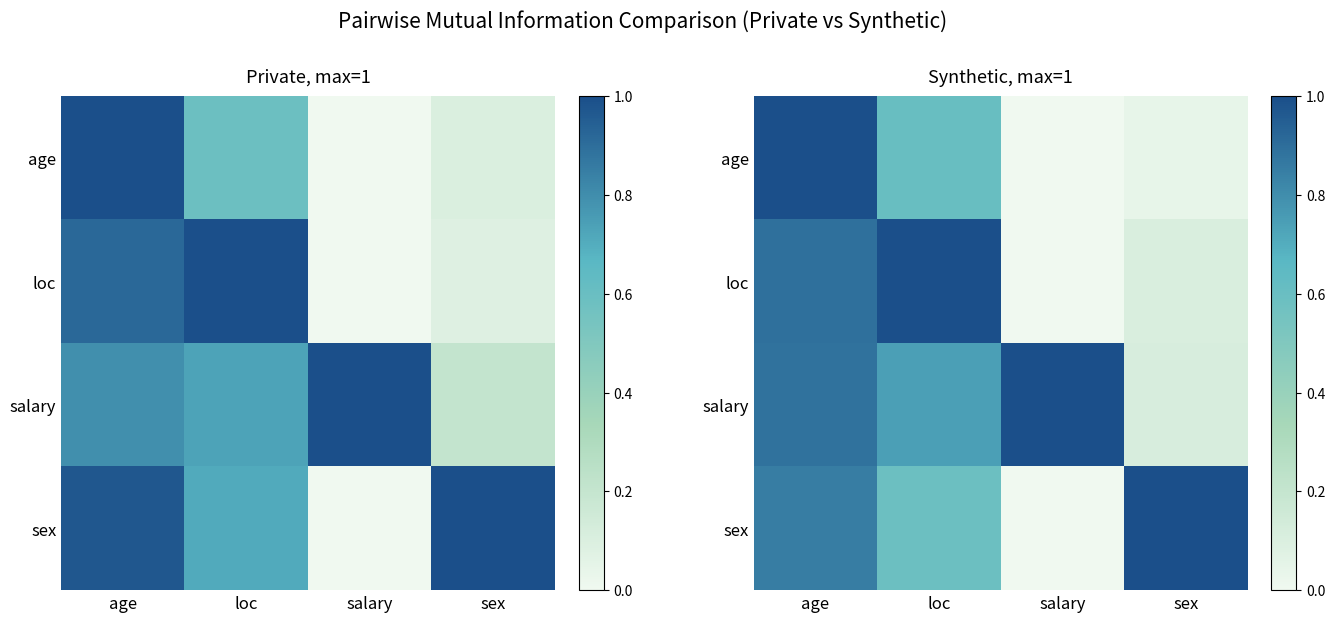

What is the total value across all series at age?

3.6